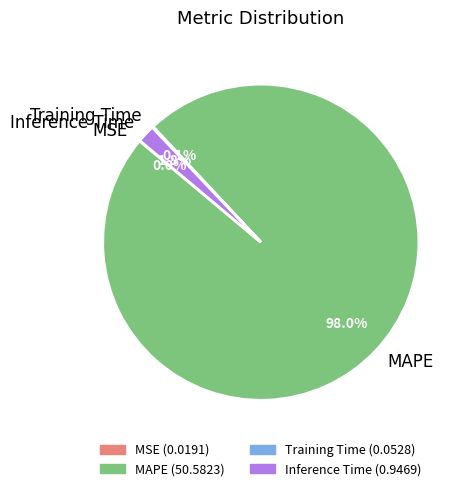

What portion of the pie excludes Inference Time?

98.2%